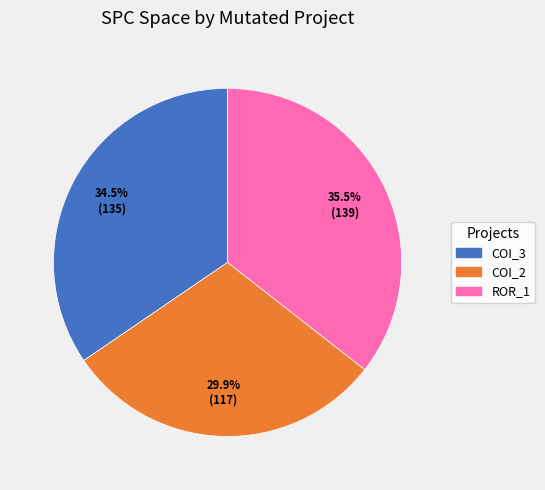

Is there any slice that represents more than half of the pie?

No